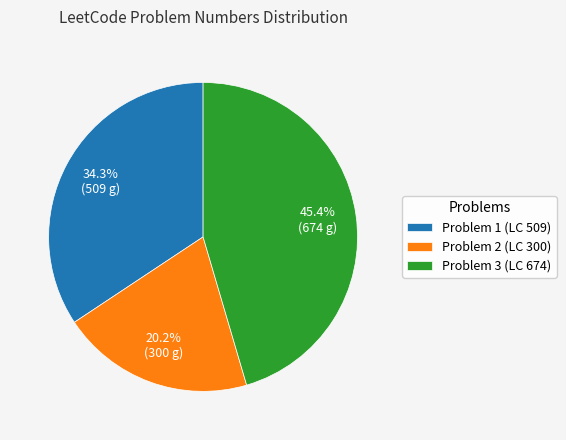

Which has a higher value, Problem 2 (LC 300) or Problem 1 (LC 509)?

Problem 1 (LC 509)